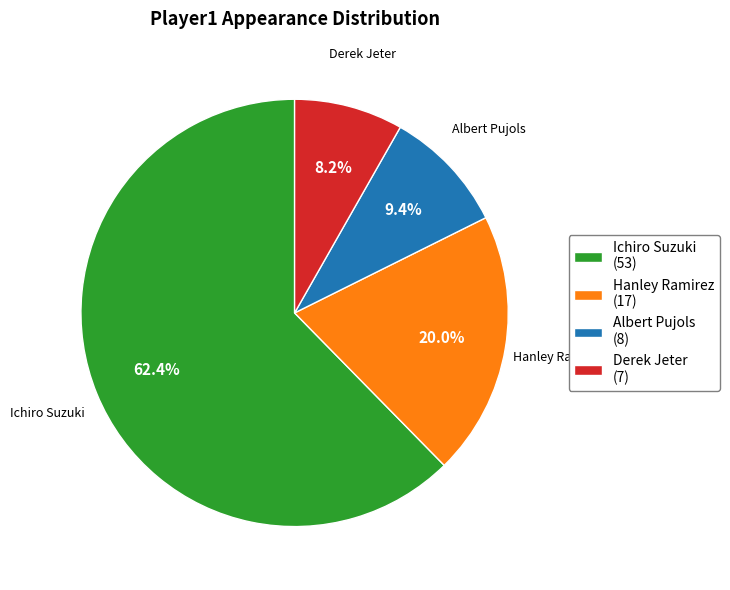

Combined, do Hanley Ramirez and Ichiro Suzuki account for over 50%?

Yes